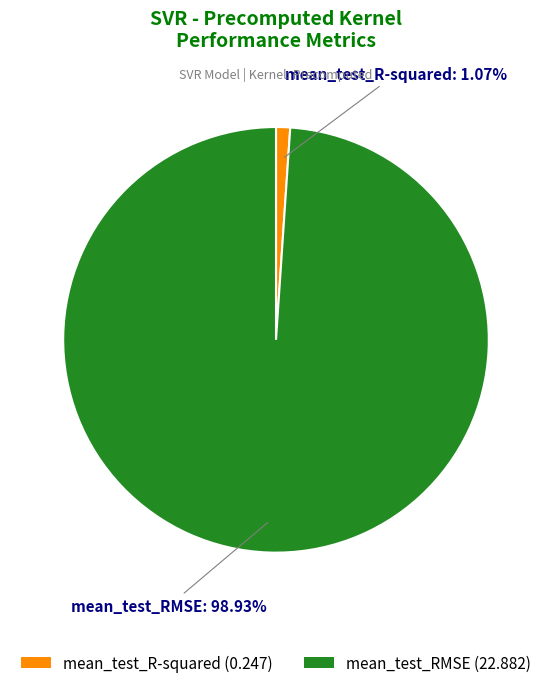

Count the number of slices in the pie.

2